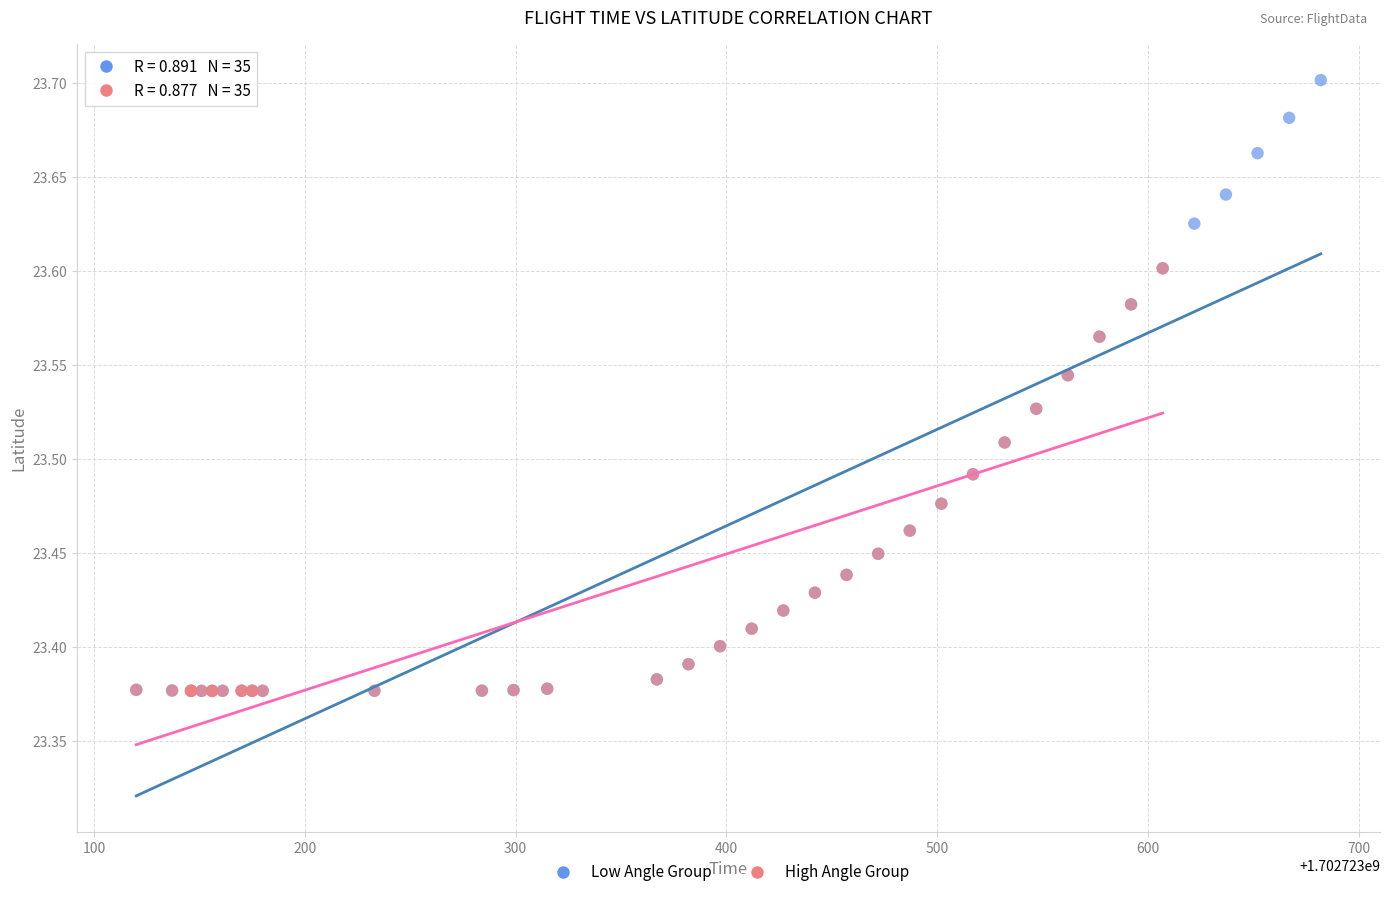

Which series reaches the maximum Y coordinate?

Low Angle Group